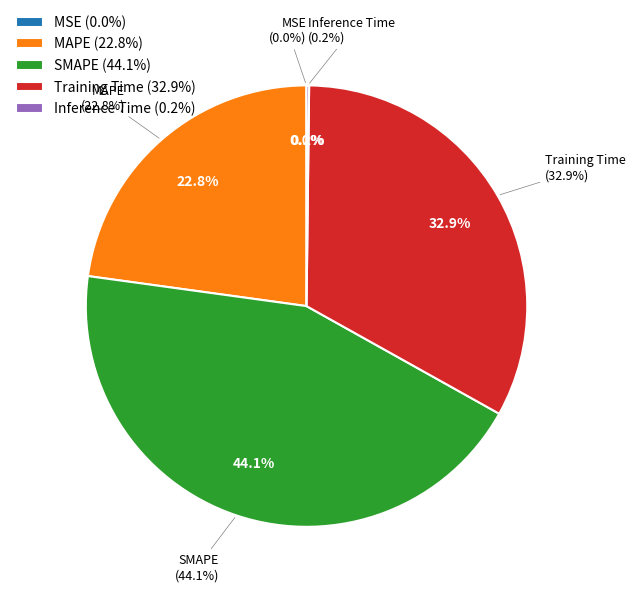

How many slices are in this pie chart?

5